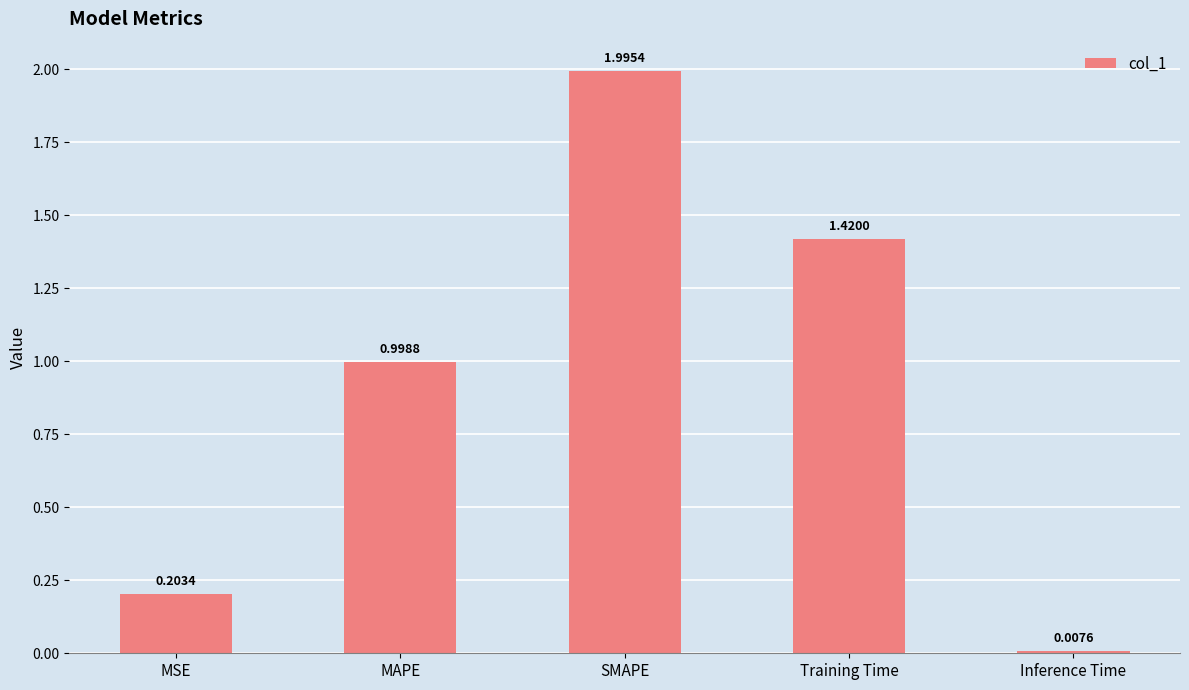

What is the difference between the maximum and second lowest values?

1.8